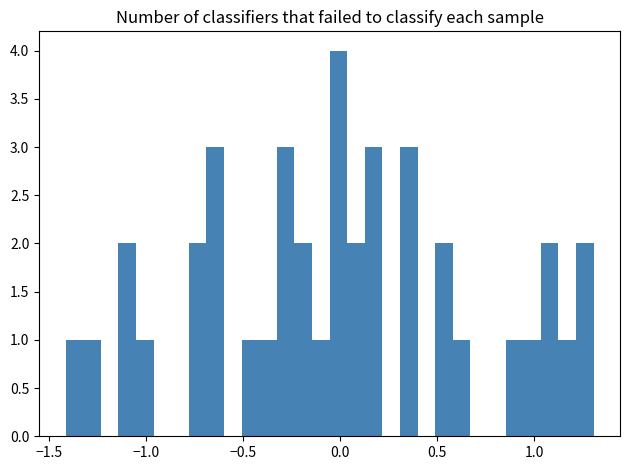

Around what value on the x-axis is the tallest bar? Give the approximate position of its centre, as read against the axis.

0.00